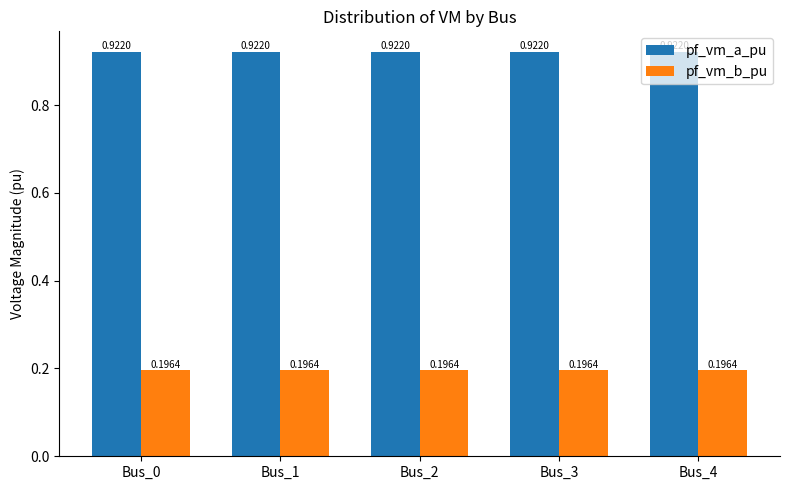

Rank the series by their average value, from highest to lowest.

pf_vm_a_pu, pf_vm_b_pu